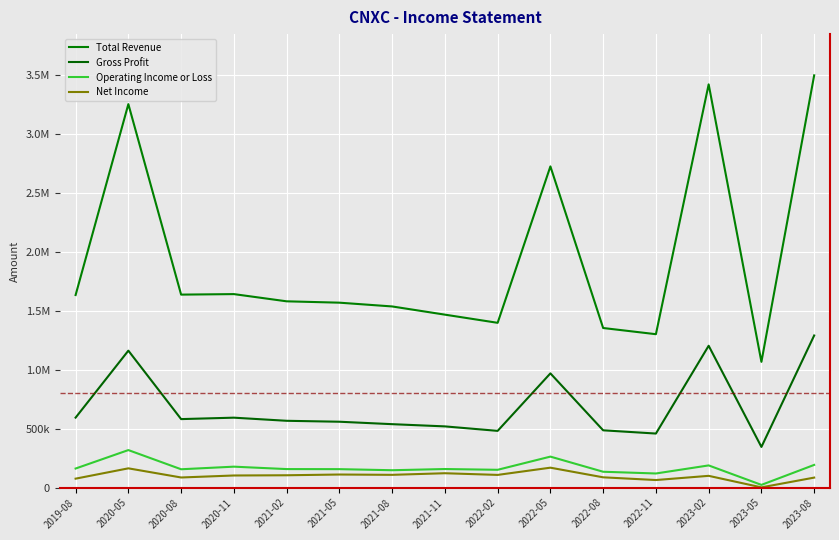

The Net Income series shows 105100 at 2021-02. True or false?

True